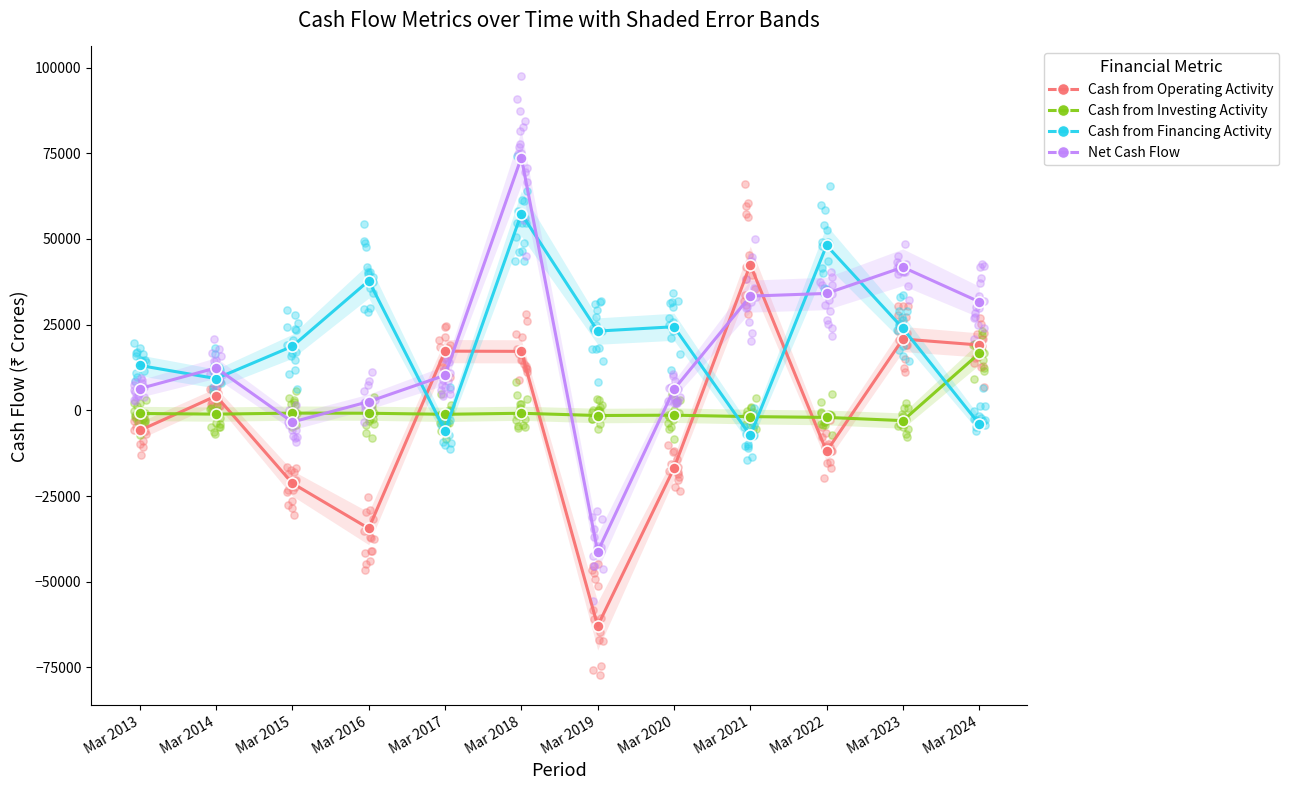

Is the value of Cash from Financing Activity at Mar 2017 greater than the value of Cash from Operating Activity at Mar 2022?

Yes